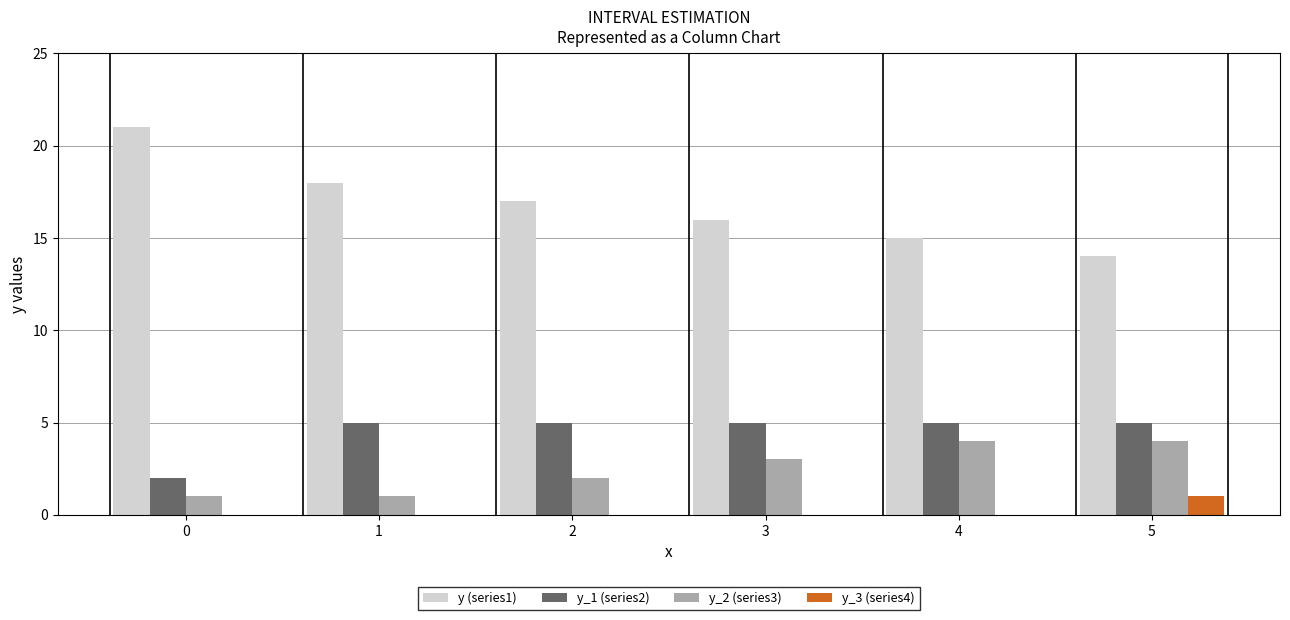

What are all the series names shown in the legend?

y (series1), y_1 (series2), y_2 (series3), y_3 (series4)